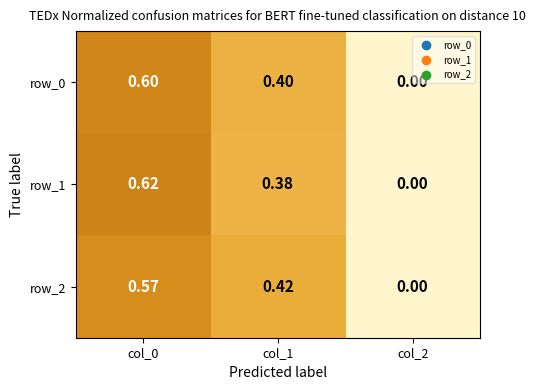

Where is row_2 nearest to the value 0?

col_2